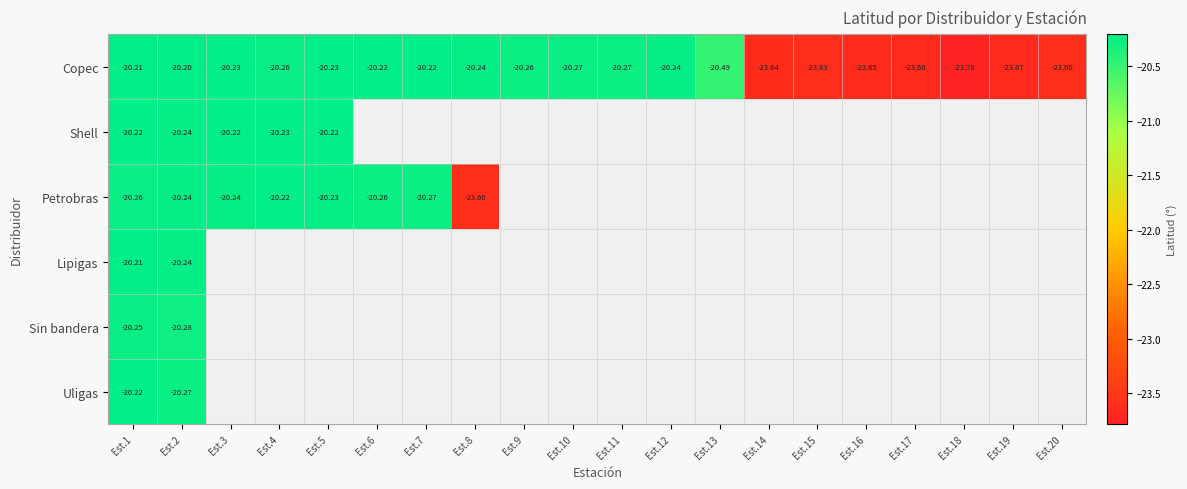

What is the difference between the maximum and minimum values in the Petrobras series?

3.4